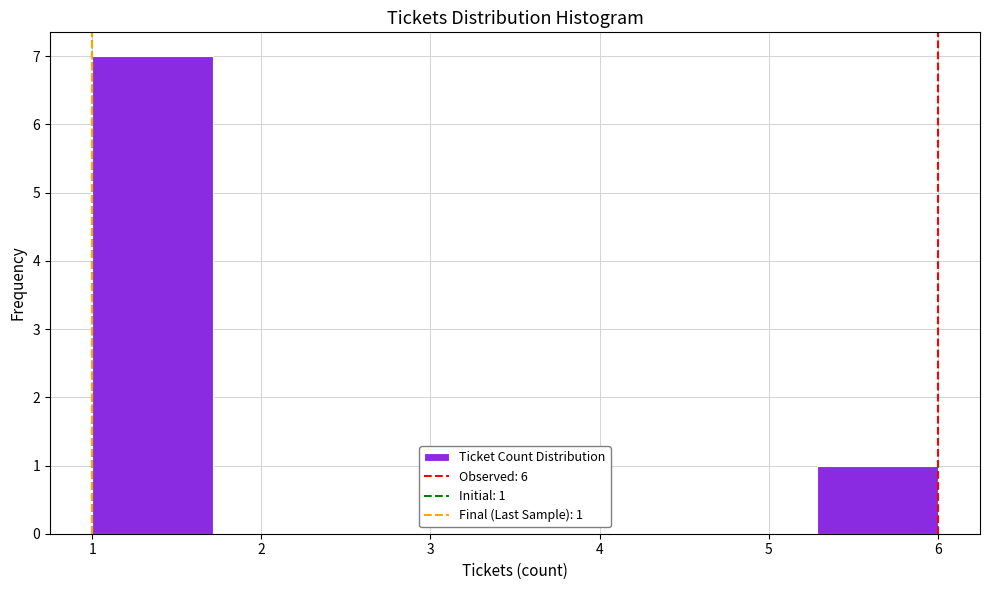

Over which range of the x-axis is the bar tallest?

1.0 to 1.7